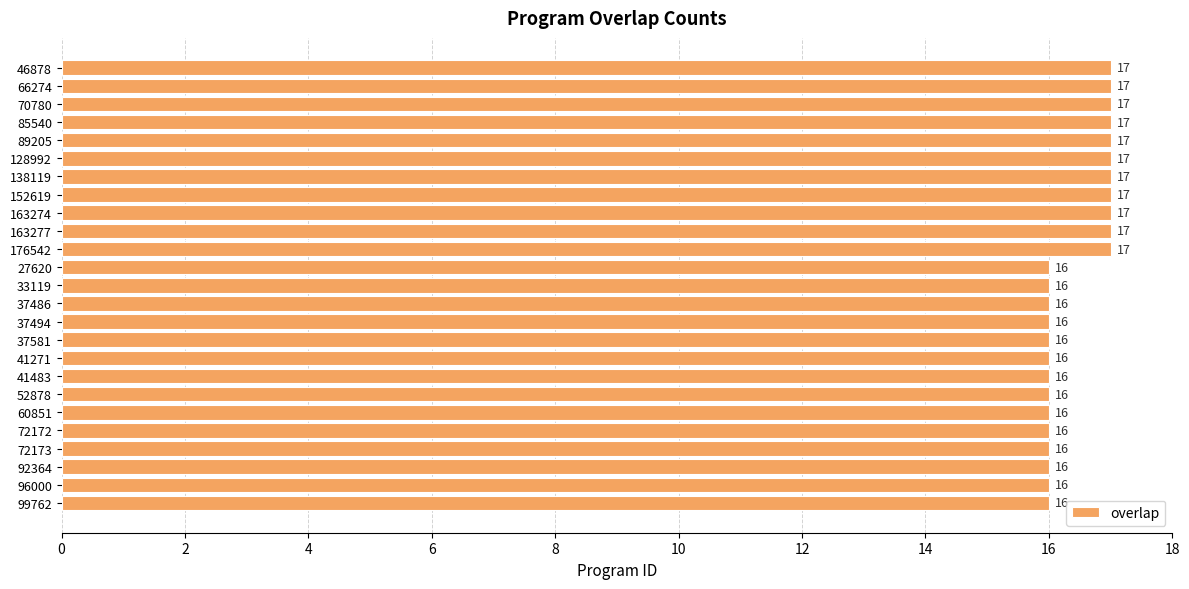

What is the minimum value shown in the chart?

16